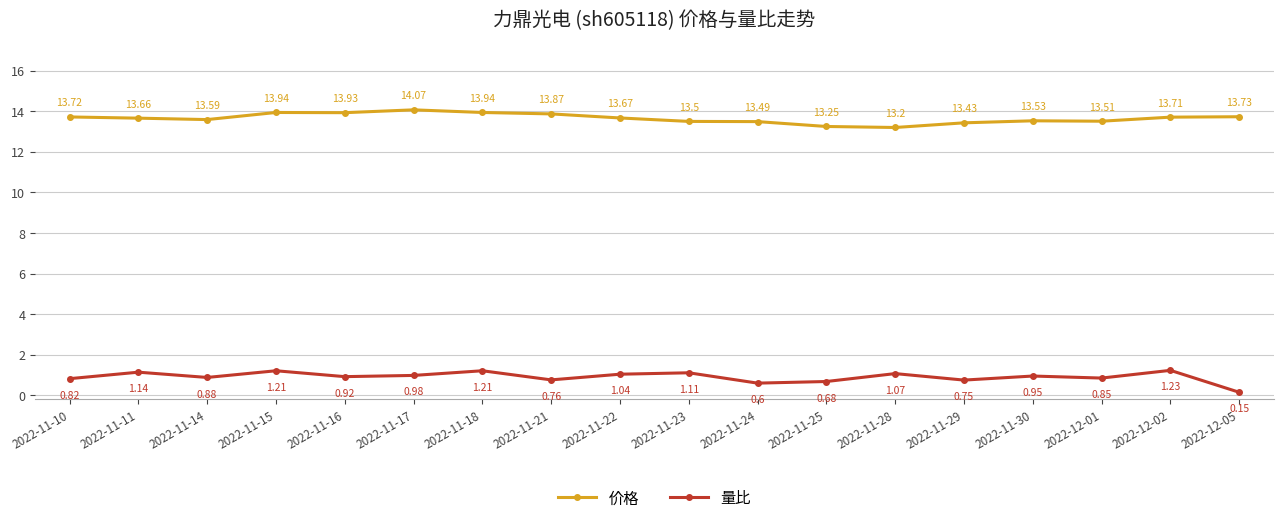

What is the label of the 14th point from the left?

2022-11-29